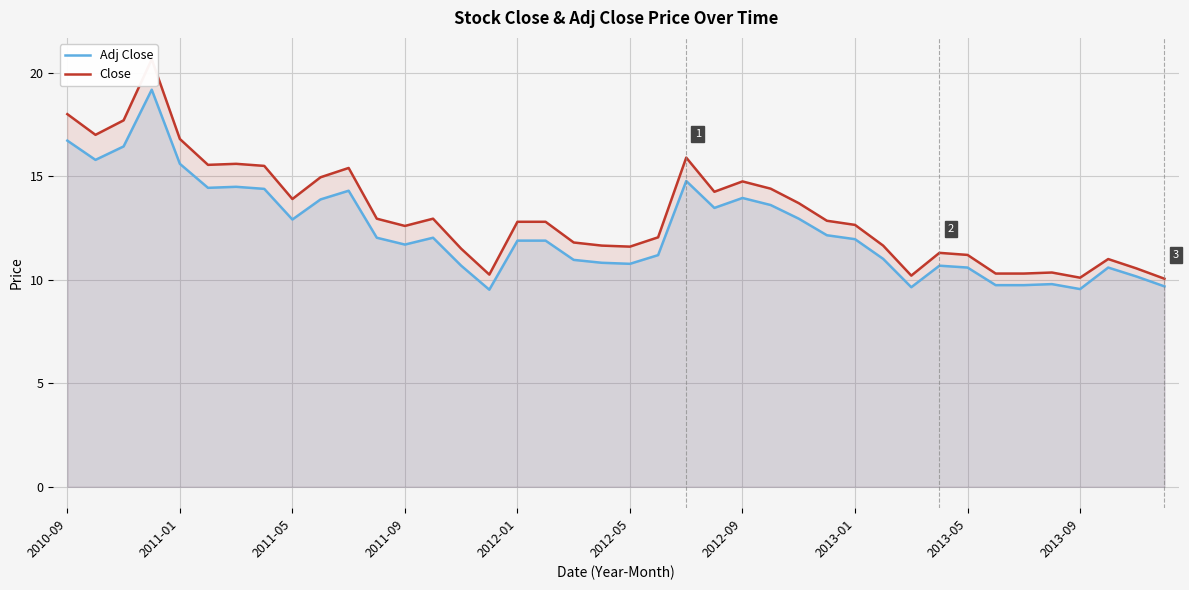

How many lines are shown in the chart?

2